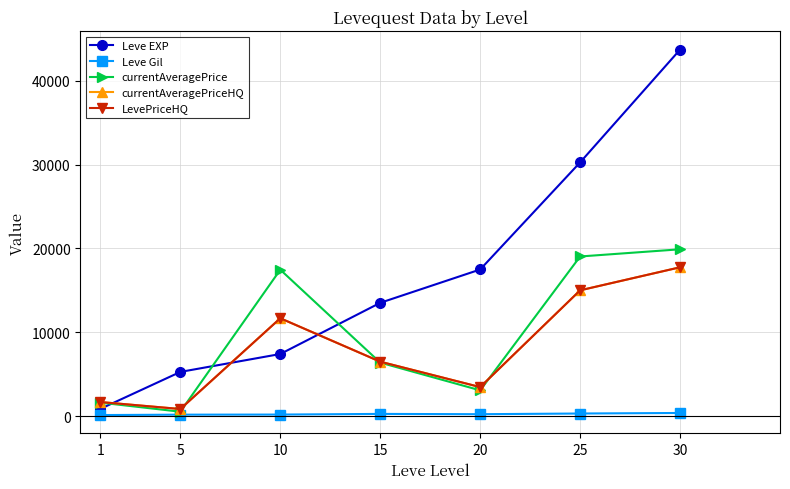

Between 25 and 20, which is larger?

25